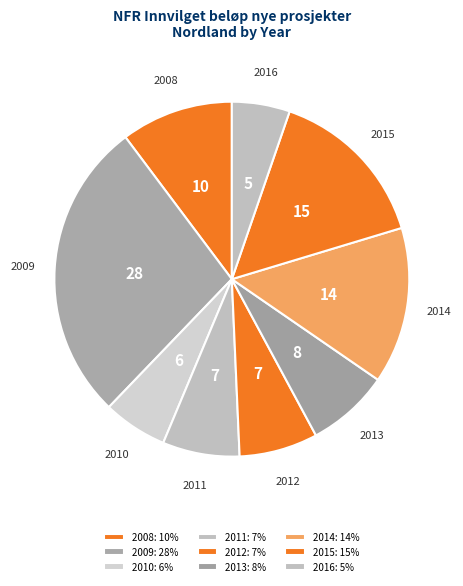

To the nearest percent, what is the difference between the 2015 and 2011 slice percentages?

8%